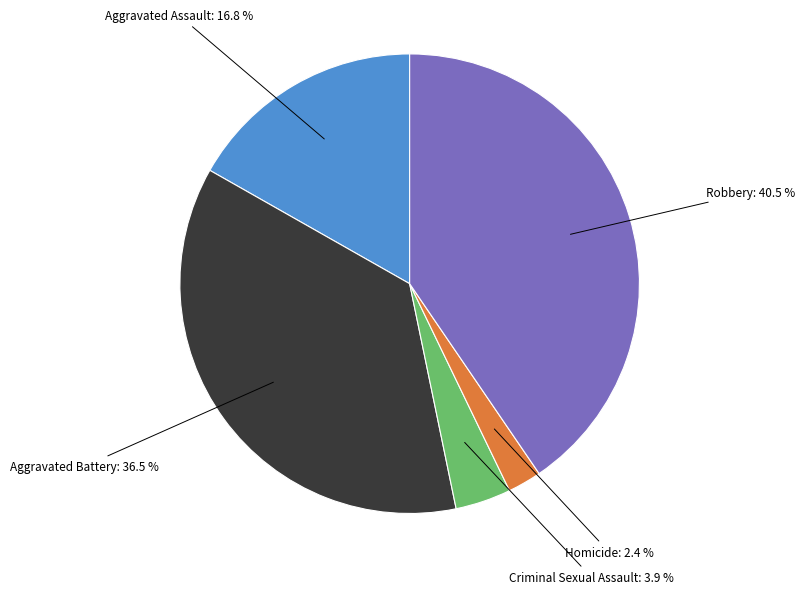

How many slices are in this pie chart?

5